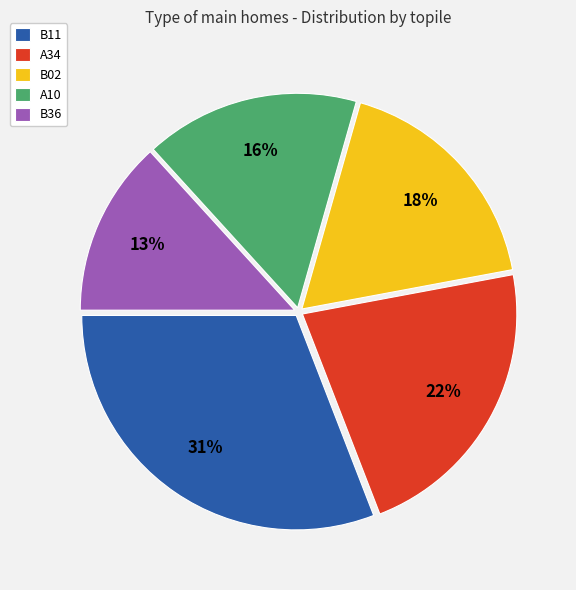

What is the largest slice in the pie chart?

B11